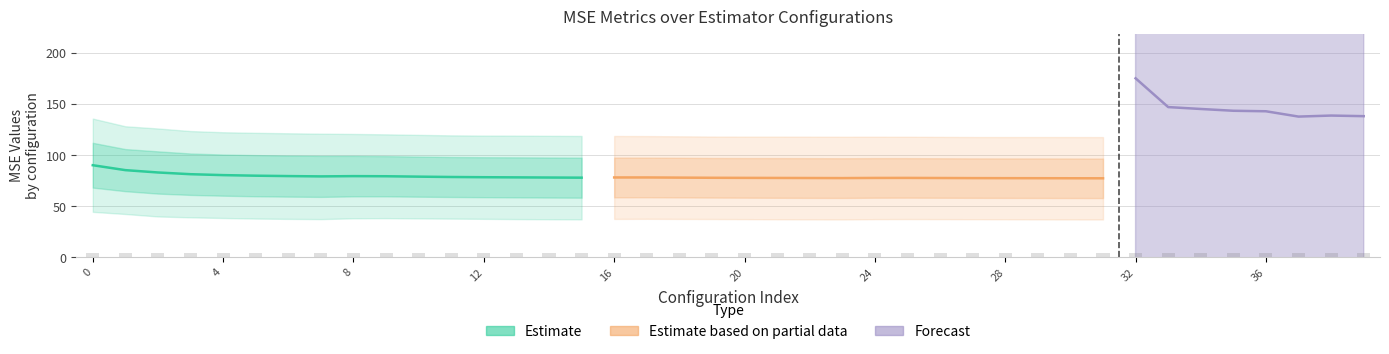

The value of test_mse at 27 is 190.9. True or false?

False